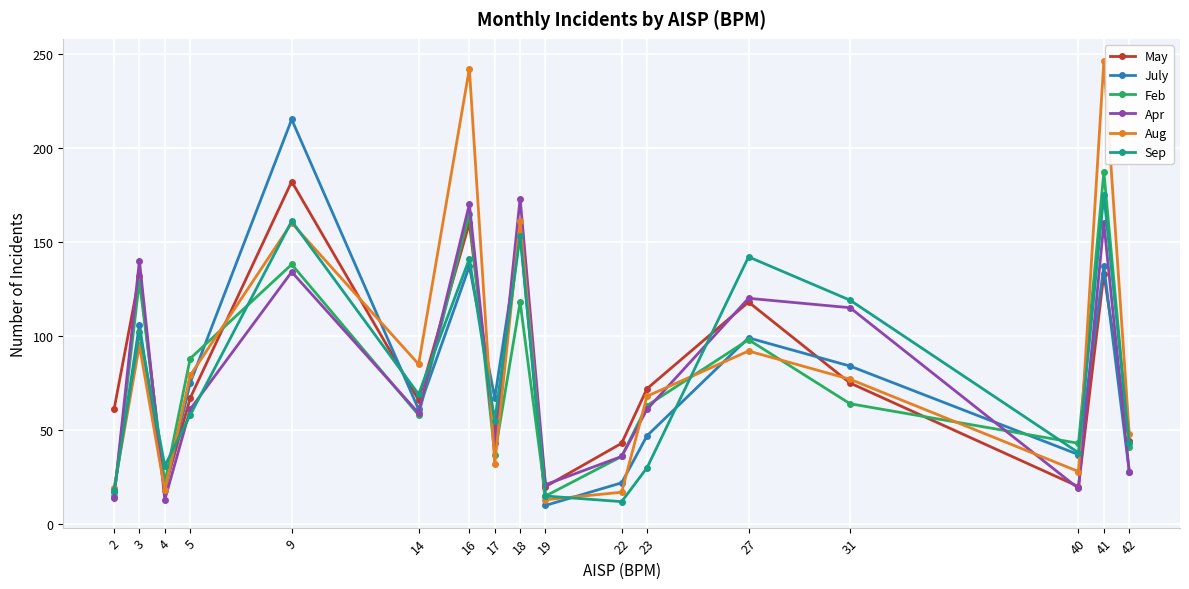

Which series has the largest range (max minus min)?

Aug